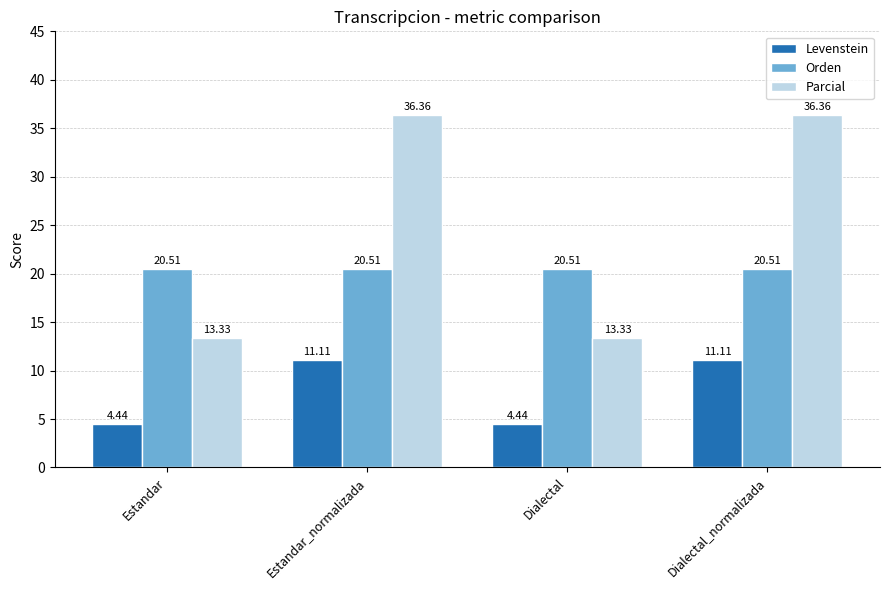

What are all the series names shown in the legend?

Levenstein, Orden, Parcial